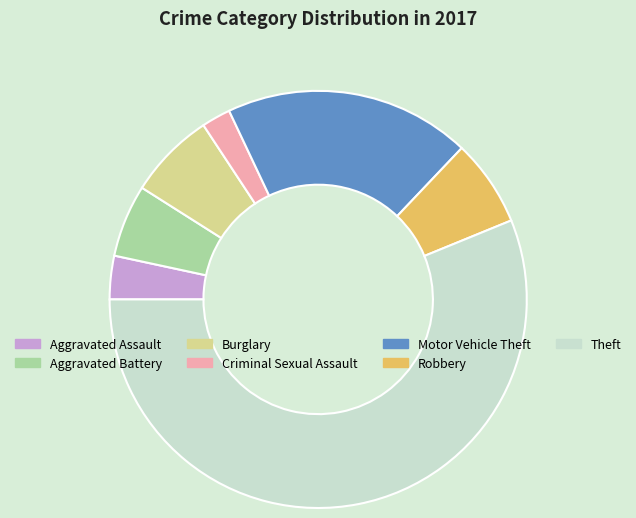

Is it true that Aggravated Battery is 6% of the pie?

True